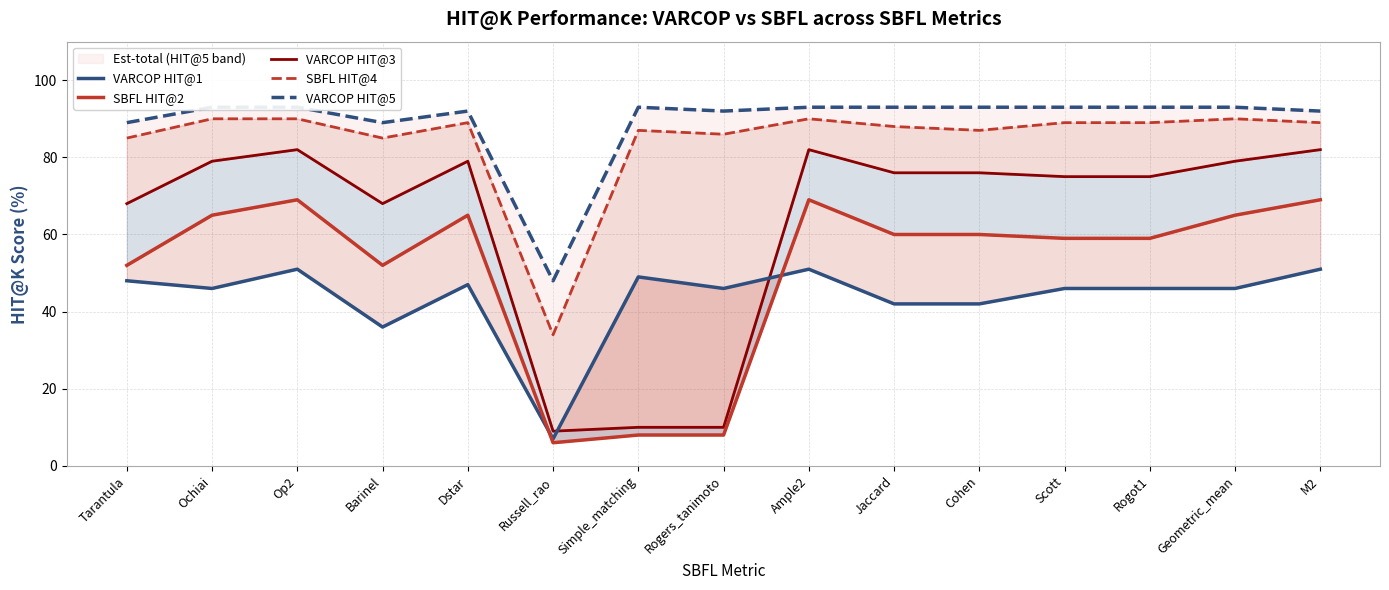

What is the difference between the highest and lowest values at Jaccard?

51